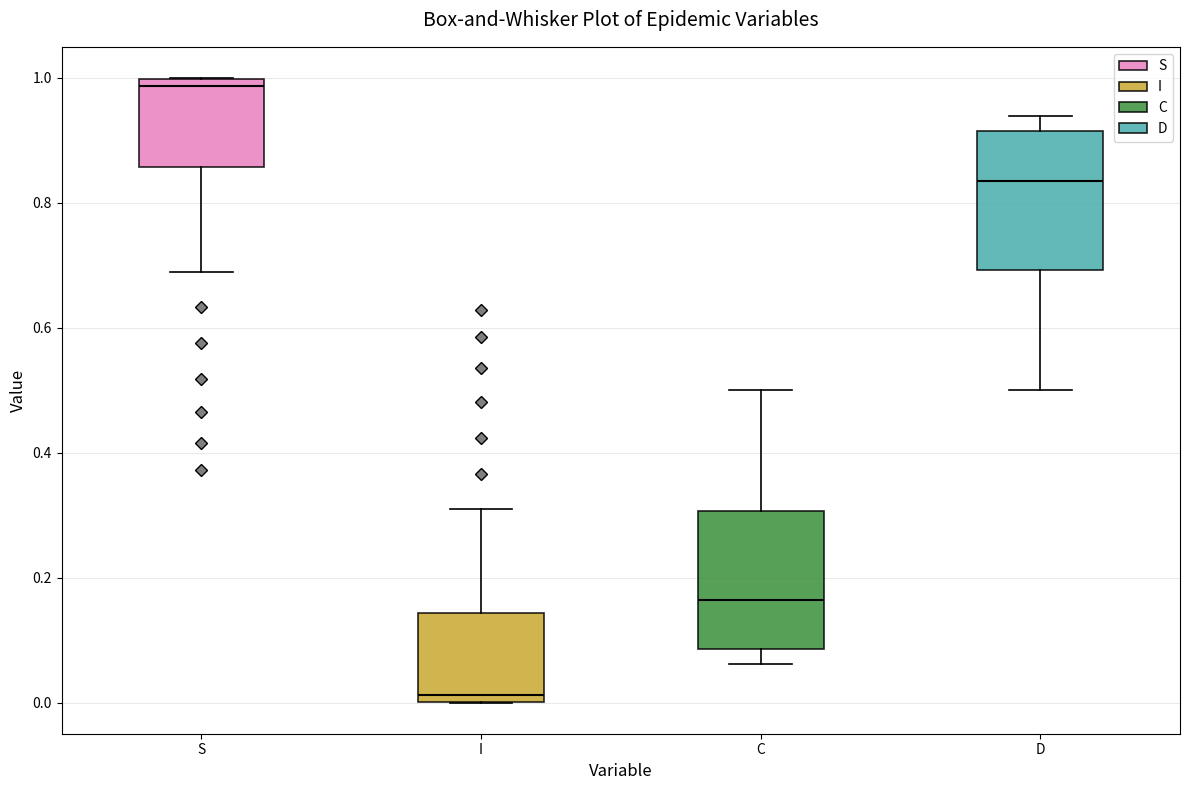

Where does the upper whisker of the box for C end on the y-axis? The values are not printed on the chart, so give them approximately, as read against the axis.

0.50